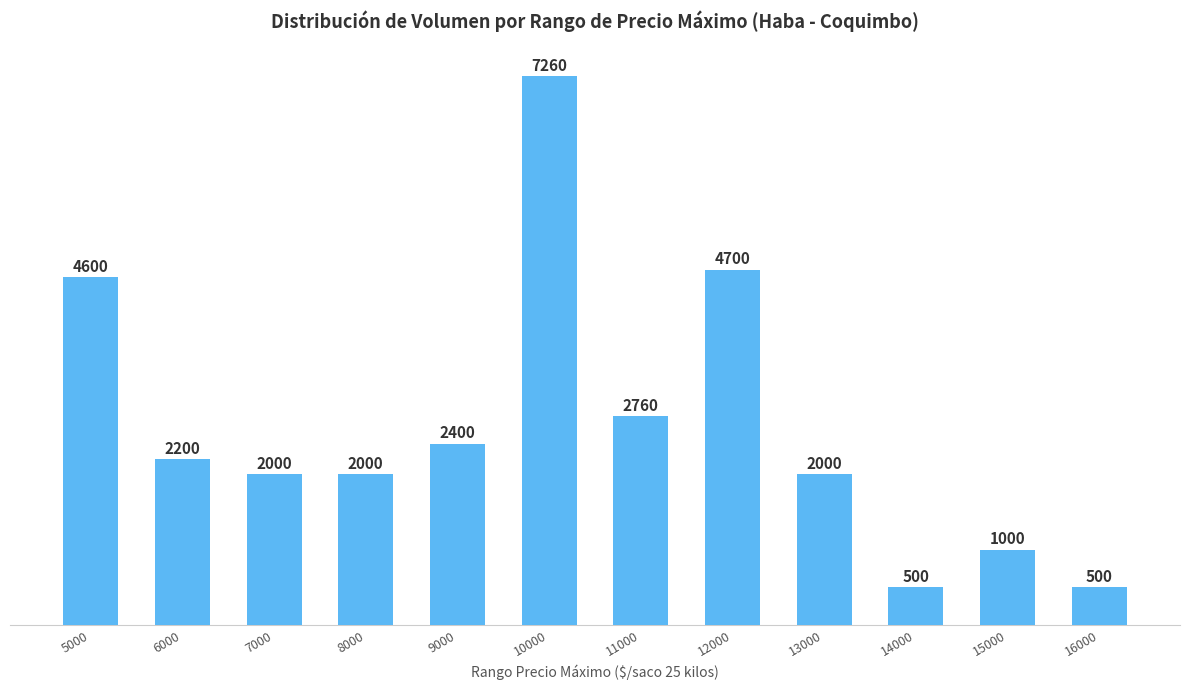

How many data points does each series have?

12